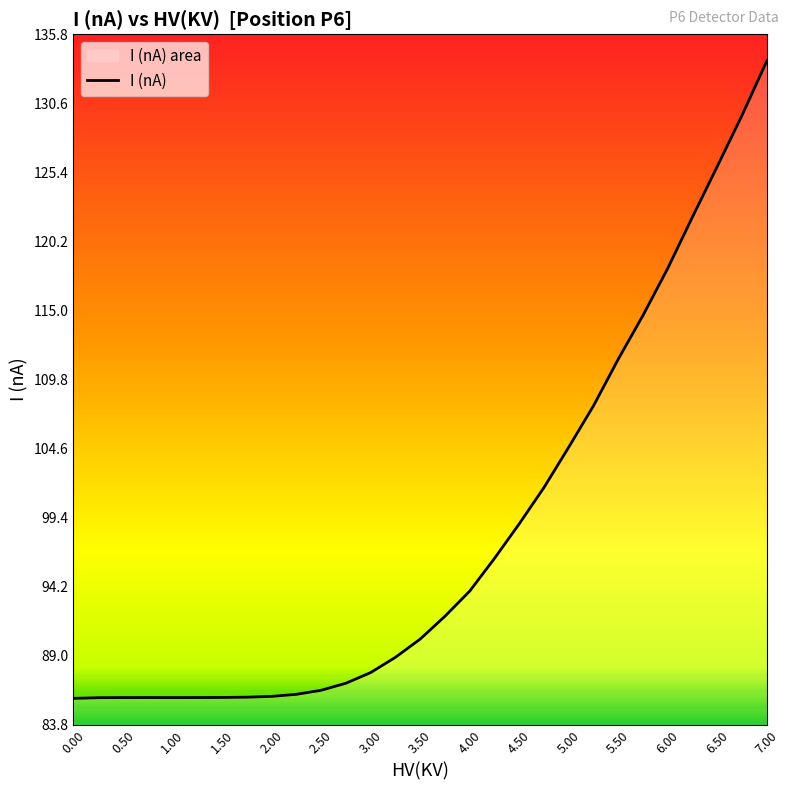

What is the minimum value shown in the chart?

85.8